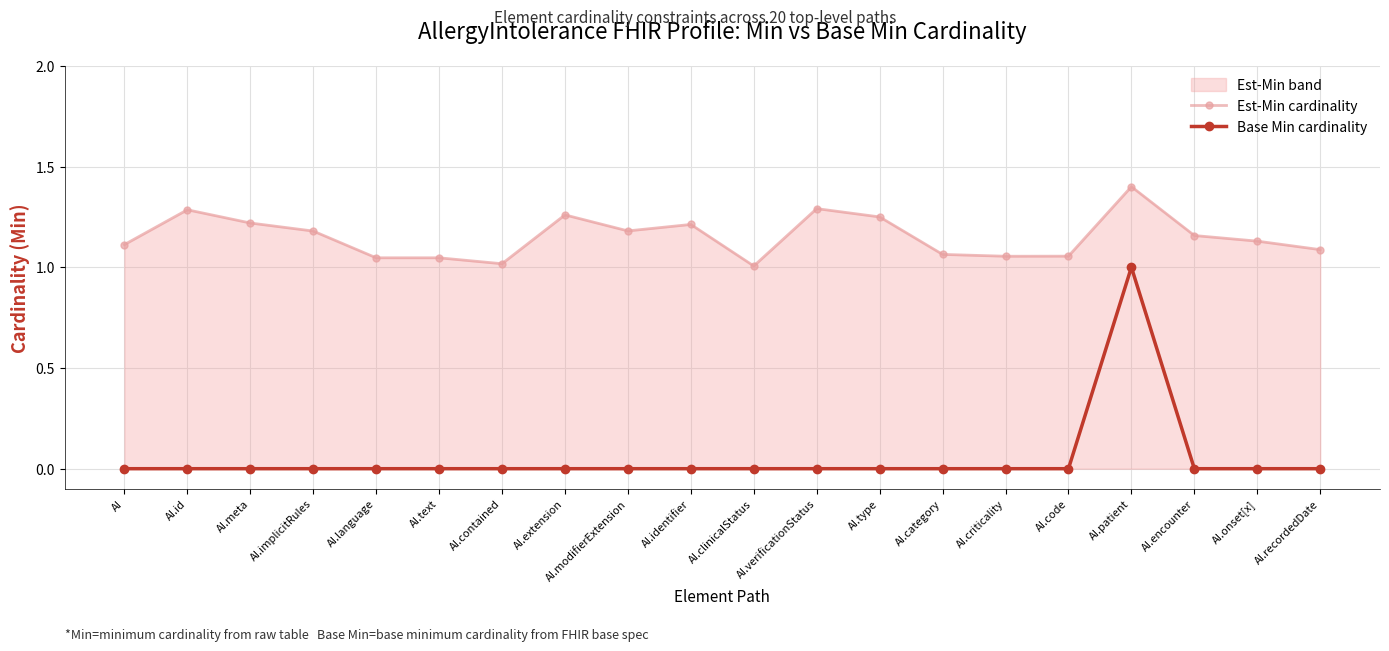

Rank the categories by Est-Min cardinality value from highest to lowest.

AI.patient, AI.verificationStatus, AI.id, AI.extension, AI.type, AI.meta, AI.identifier, AI.modifierExtension, AI.implicitRules, AI.encounter, AI.onset[x], AI, AI.recordedDate, AI.category, AI.code, AI.criticality, AI.language, AI.text, AI.contained, AI.clinicalStatus